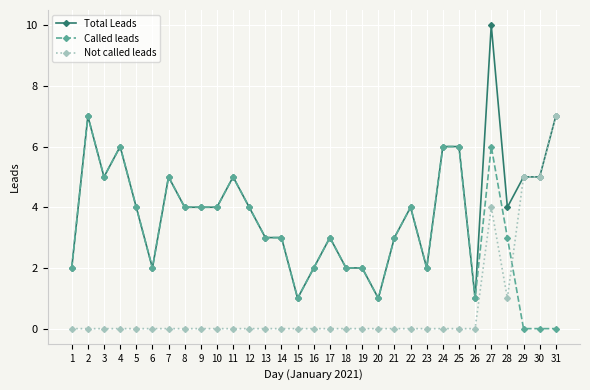

Rank the series by their average value, from lowest to highest.

Not called leads, Called leads, Total Leads